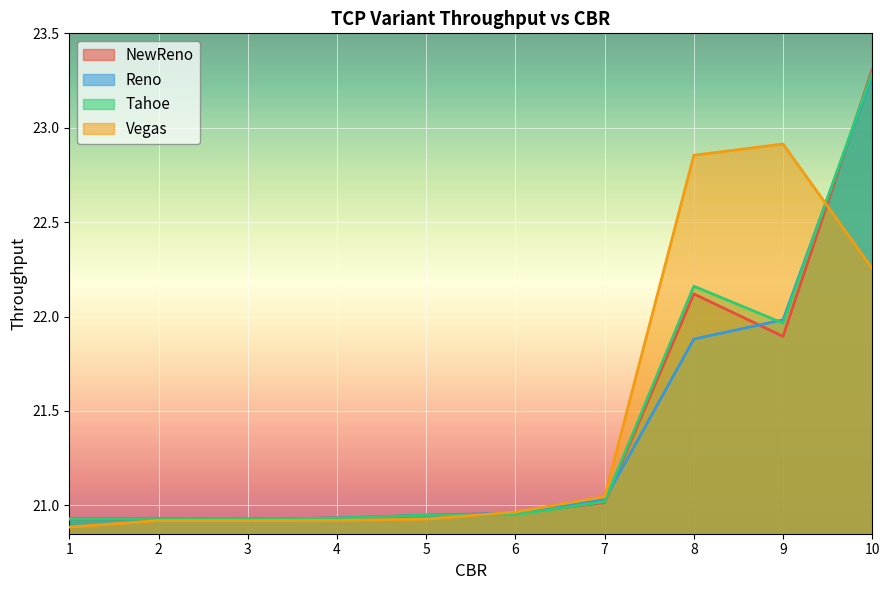

What is the sum of the Tahoe values at 9 and 7?

43.0